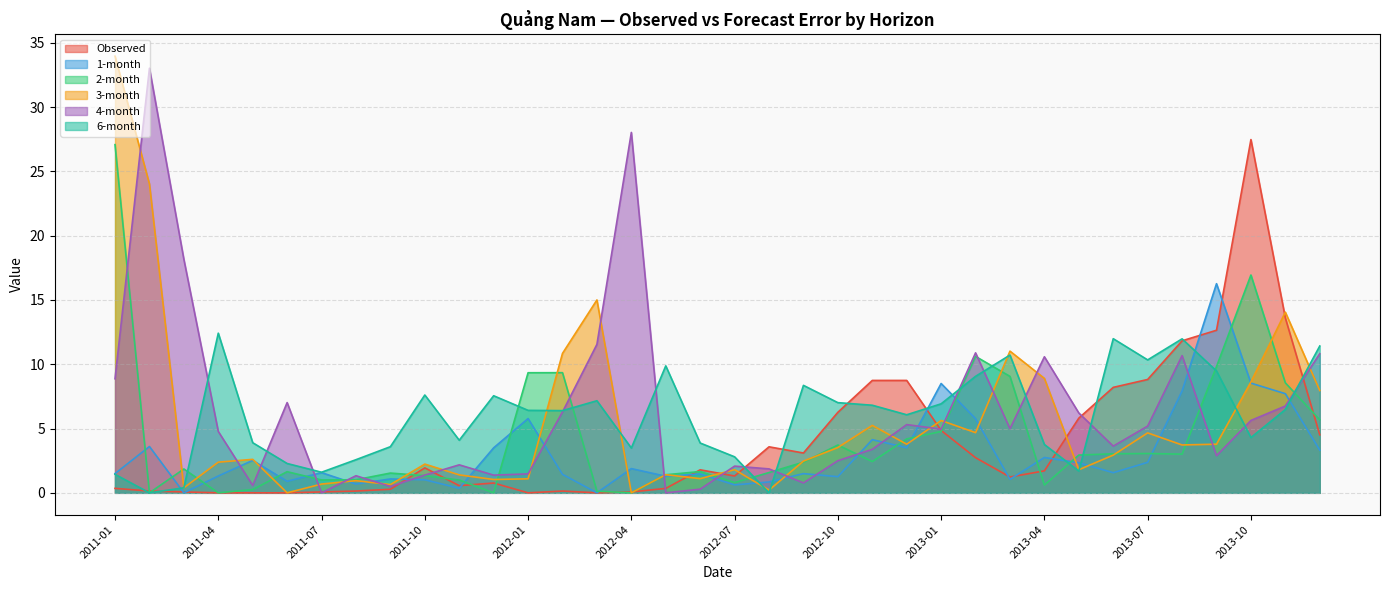

What is the value of the 3-month point at the 29th from the left?

1.8